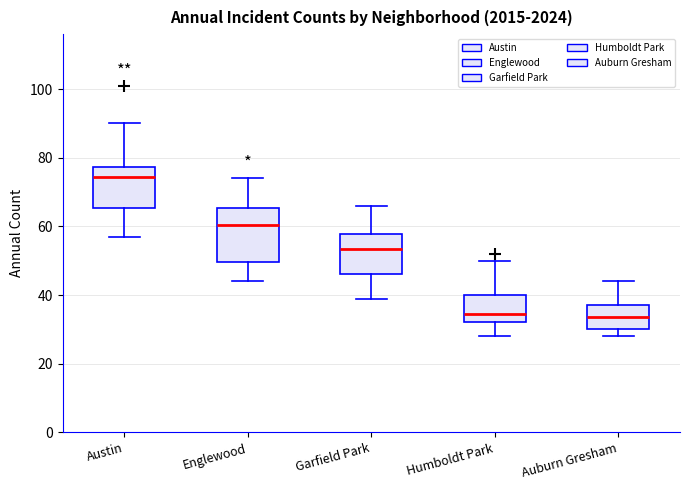

Reading left to right, transcribe this box plot: for each box, give where its median line is, the range the box spans, and where its two whiskers end, as read against the y-axis. The values are not printed on the chart, so give them approximately, as read against the axis.

Austin: median 74, box 66 to 78, whiskers 58 to 90
Englewood: median 60, box 50 to 66, whiskers 44 to 74
Garfield Park: median 54, box 46 to 58, whiskers 40 to 66
Humboldt Park: median 34, box 32 to 40, whiskers 28 to 50
Auburn Gresham: median 34, box 30 to 38, whiskers 28 to 44